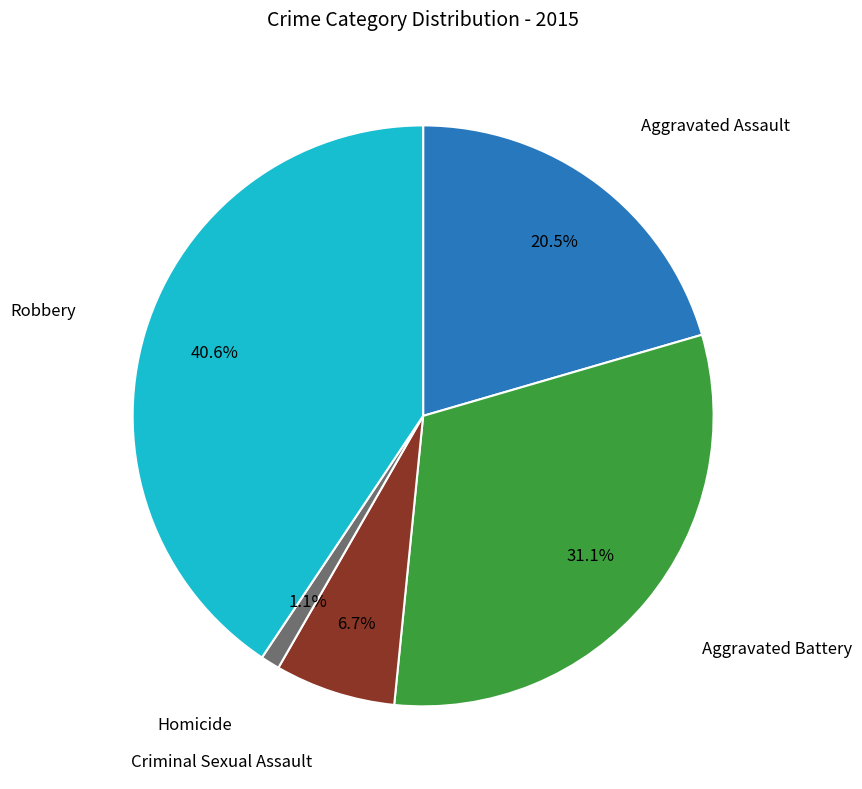

Does any single category account for the majority?

No